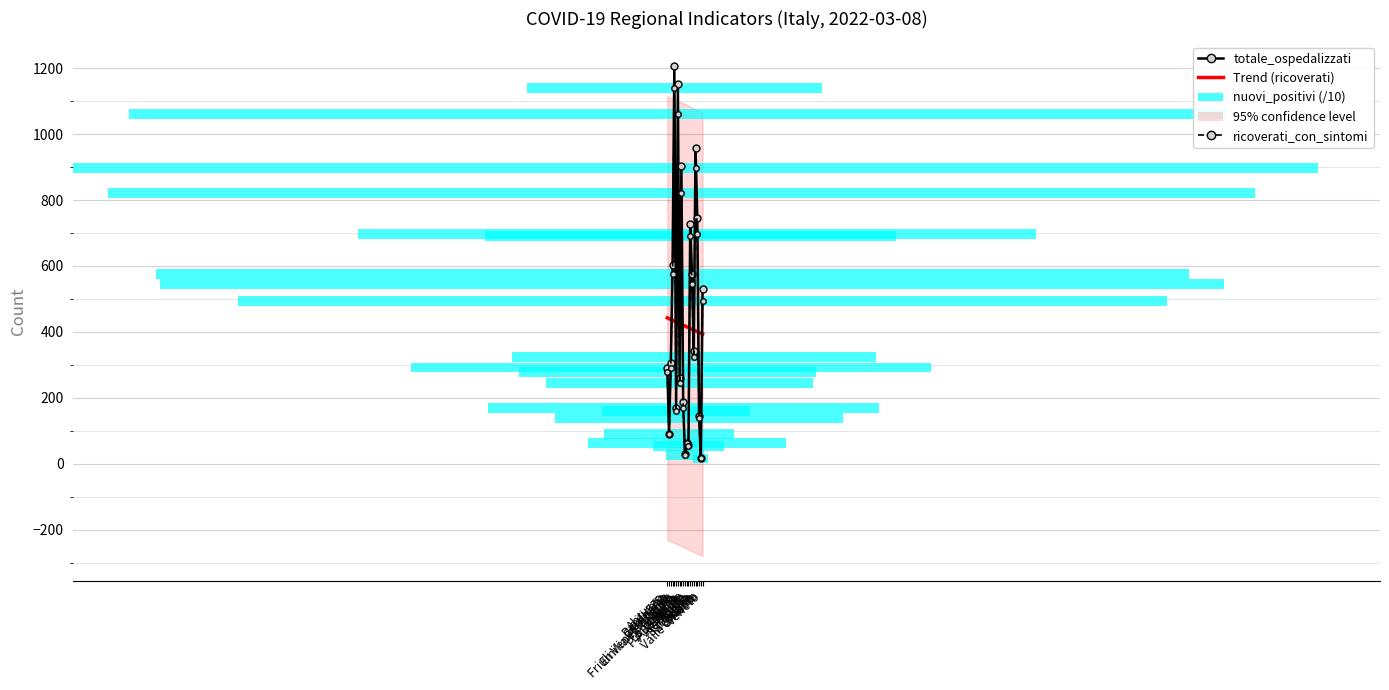

At how many categories does at least one series exceed 1201?

1